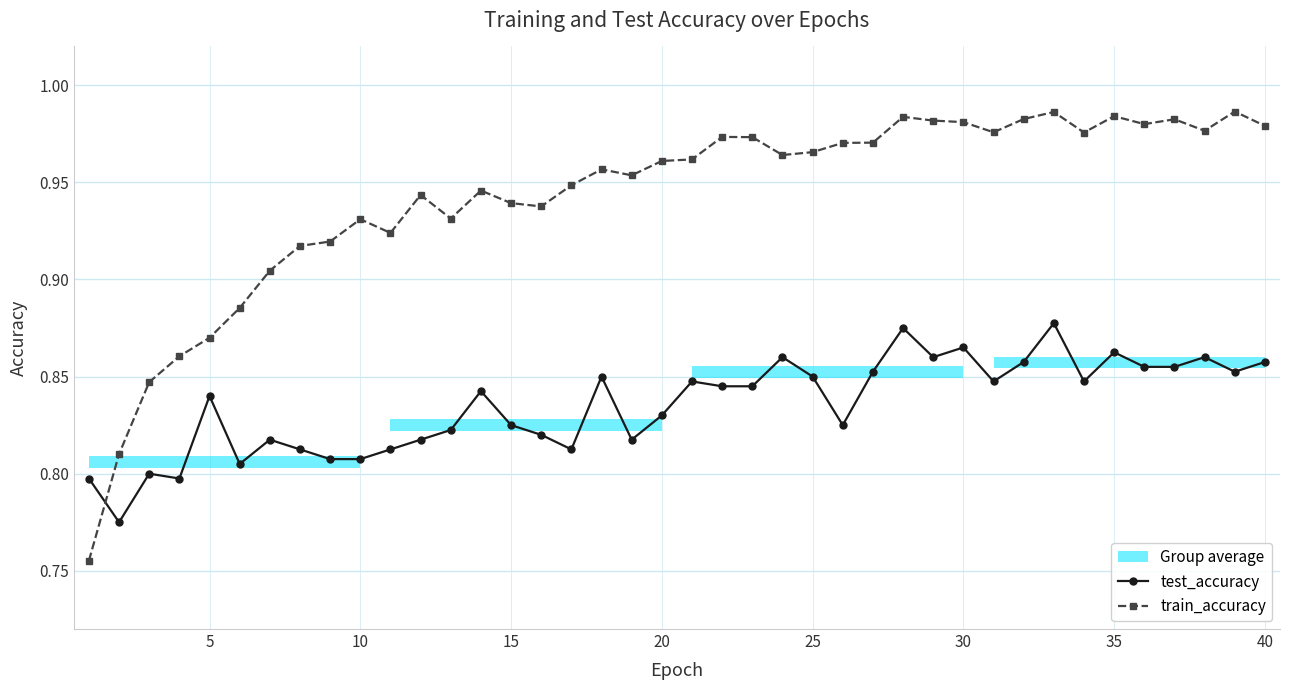

Reading left to right, transcribe all the data shown in this chart.

test_accuracy: 0.8	0.8	0.8	0.8	0.8	0.8	0.8	0.8	0.8	0.8	0.8	0.8	0.8	0.8	0.8	0.8	0.8	0.9	0.8	0.8	0.8	0.8	0.8	0.9	0.8	0.8	0.9	0.9	0.9	0.9	0.8	0.9	0.9	0.8	0.9	0.9	0.9	0.9	0.9	0.9
train_accuracy: 0.8	0.8	0.8	0.9	0.9	0.9	0.9	0.9	0.9	0.9	0.9	0.9	0.9	0.9	0.9	0.9	0.9	1.0	1.0	1.0	1.0	1.0	1.0	1.0	1.0	1.0	1.0	1.0	1.0	1.0	1.0	1.0	1.0	1.0	1.0	1.0	1.0	1.0	1.0	1.0